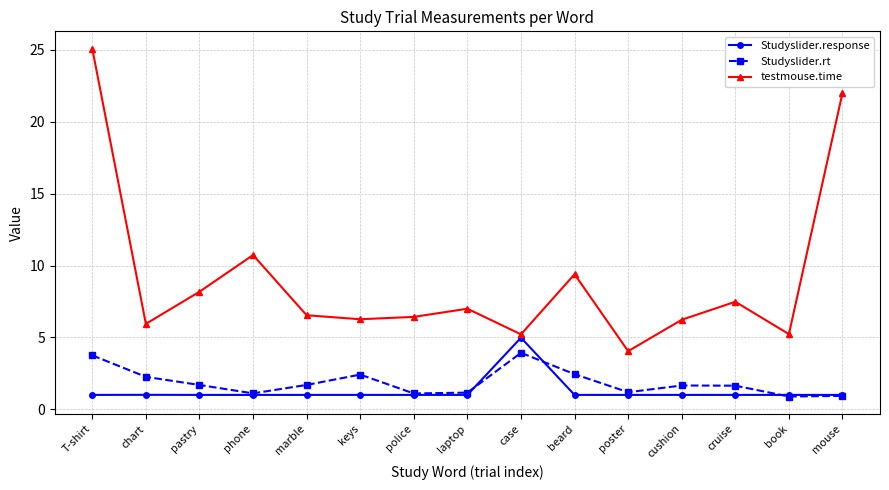

The value of testmouse.time at mouse is 22.0. True or false?

True